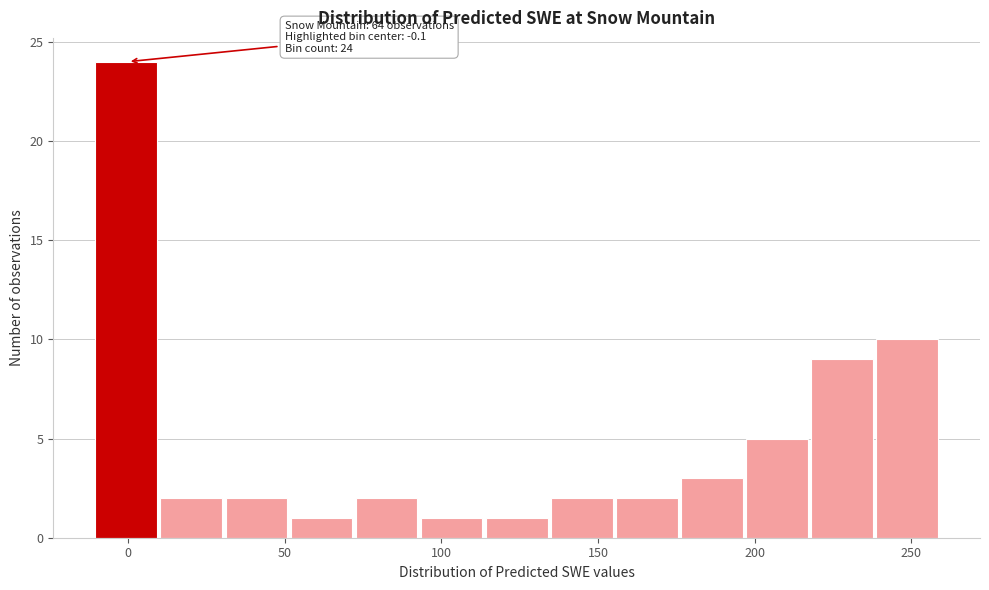

Over which range of the x-axis is the bar tallest?

-10 to 10